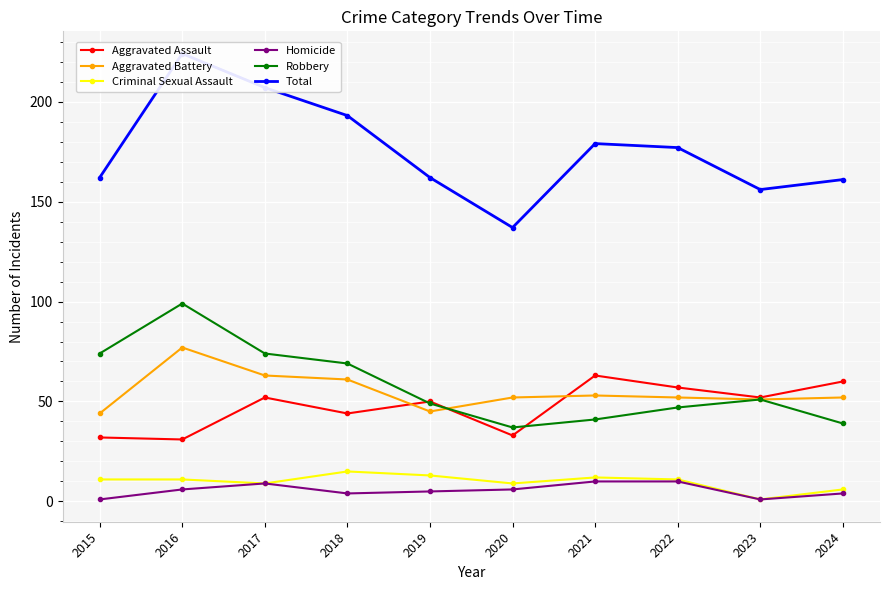

What is the difference between the maximum and second lowest values in the Robbery series?

60